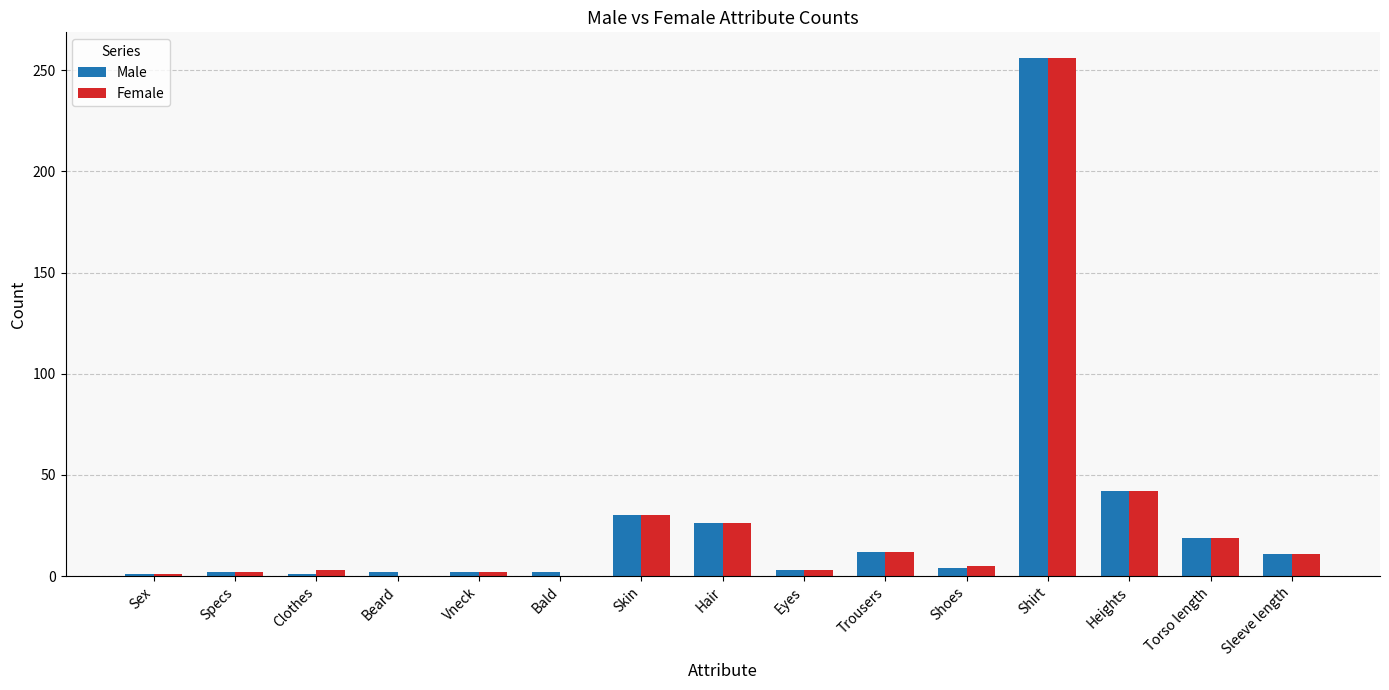

Are the bars horizontal?

No